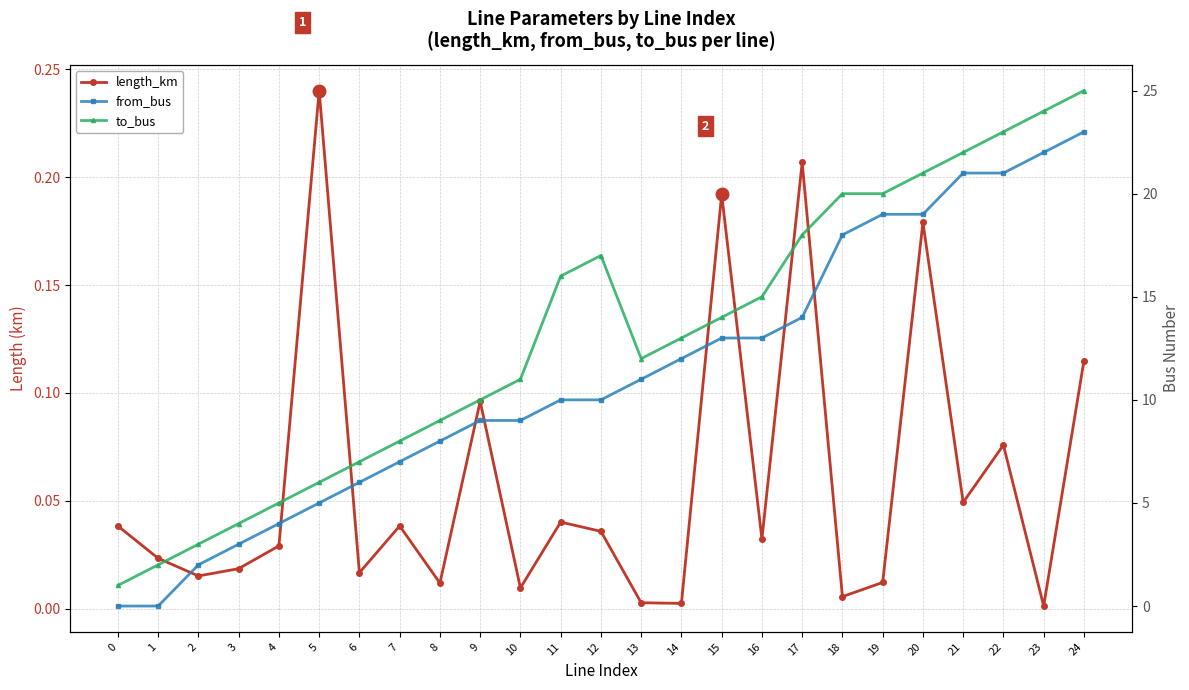

Which series changed the most between 2 and 5?

from_bus